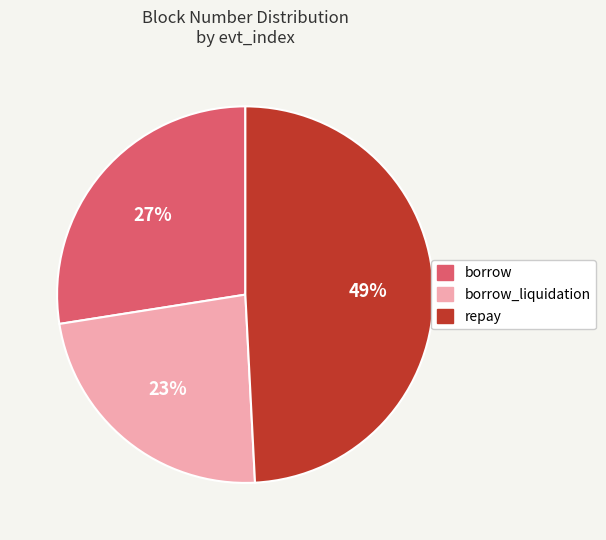

To the nearest percent, what is the difference between the largest and smallest slice percentages?

26%